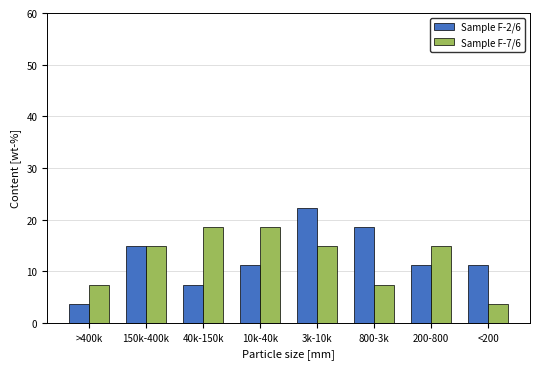

Reading right to left, list all the values displayed in this chart.

Sample F-2/6: <200=11.1	200-800=11.1	800-3k=18.5	3k-10k=22.2	10k-40k=11.1	40k-150k=7.4	150k-400k=14.8	>400k=3.7
Sample F-7/6: <200=3.7	200-800=14.8	800-3k=7.4	3k-10k=14.8	10k-40k=18.5	40k-150k=18.5	150k-400k=14.8	>400k=7.4